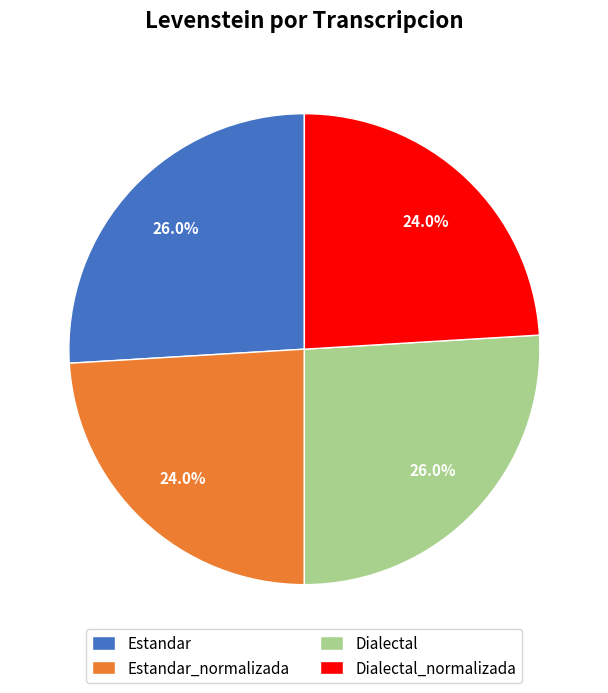

What percentage is the Dialectal slice, to the nearest percent?

26%